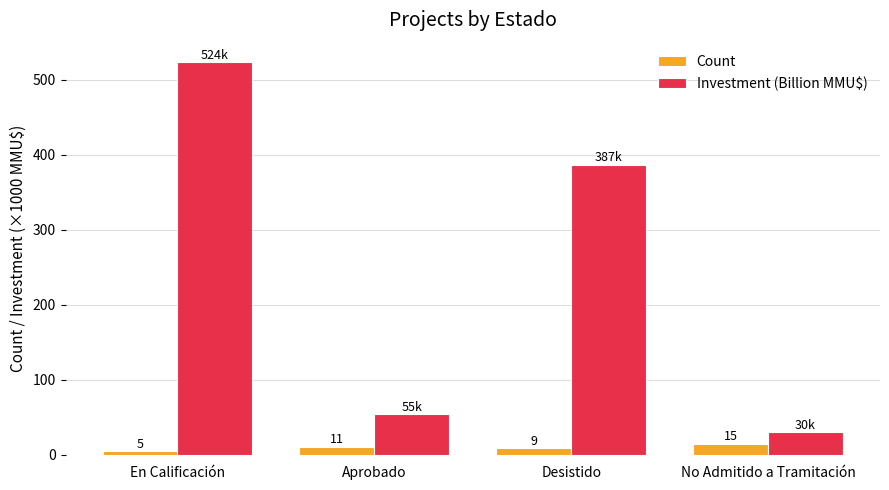

What position from the right is Desistido?

2